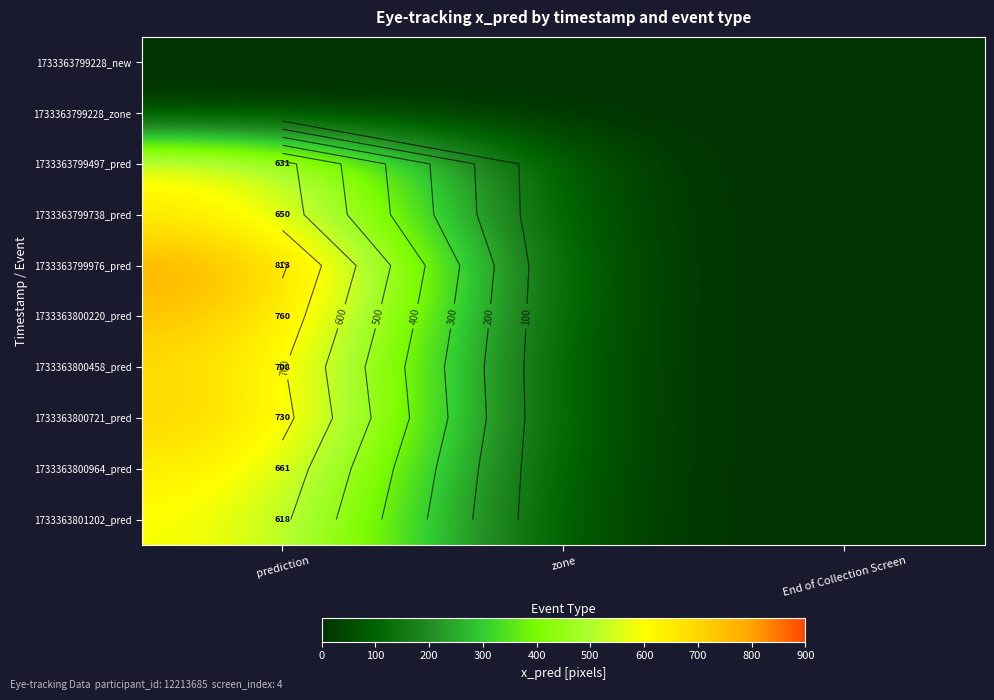

At how many categories does at least one series exceed 116?

1